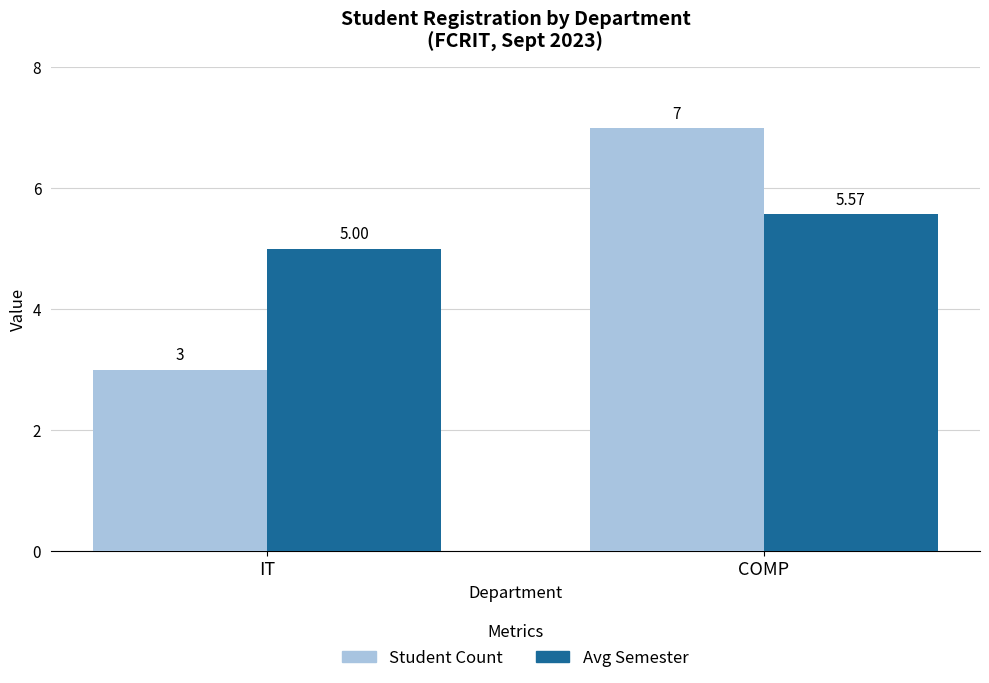

At which category is the sum across all series the highest?

COMP